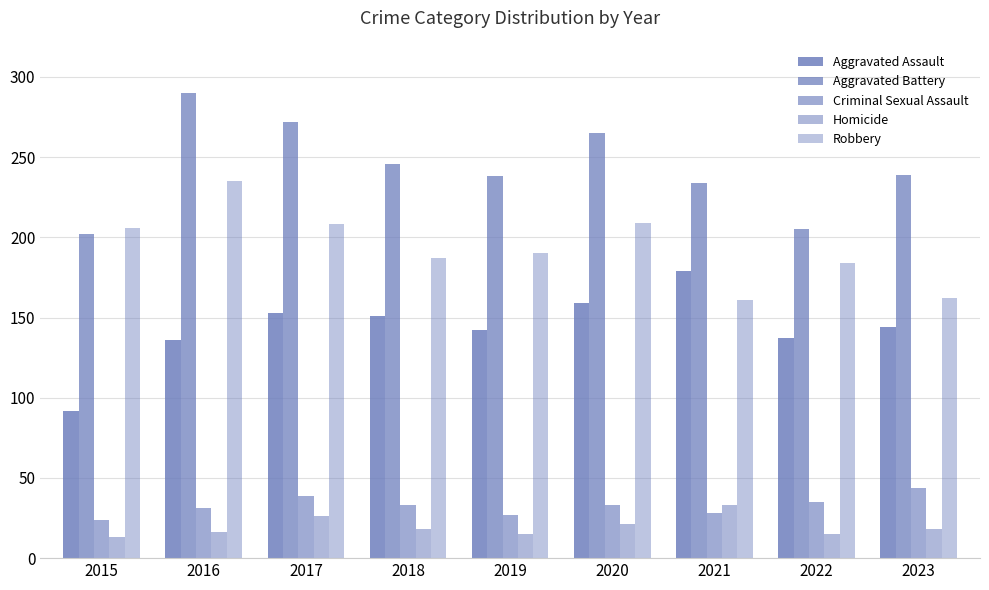

What is the value of the Aggravated Assault bar at the 7th from the left?

179